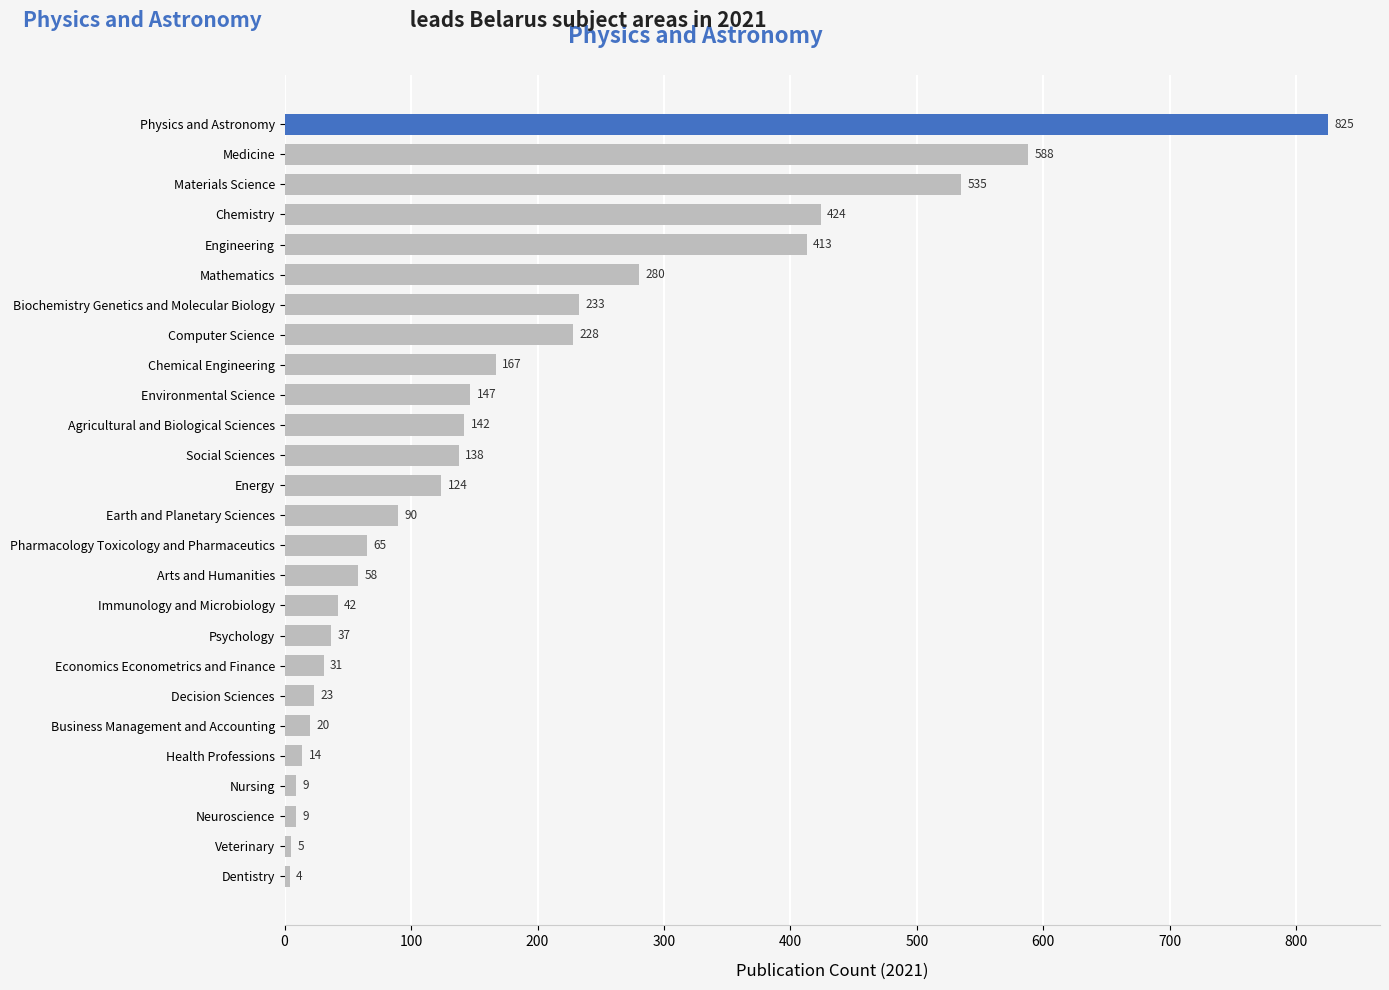

The chart shows a value of 501 at Mathematics. True or false?

False